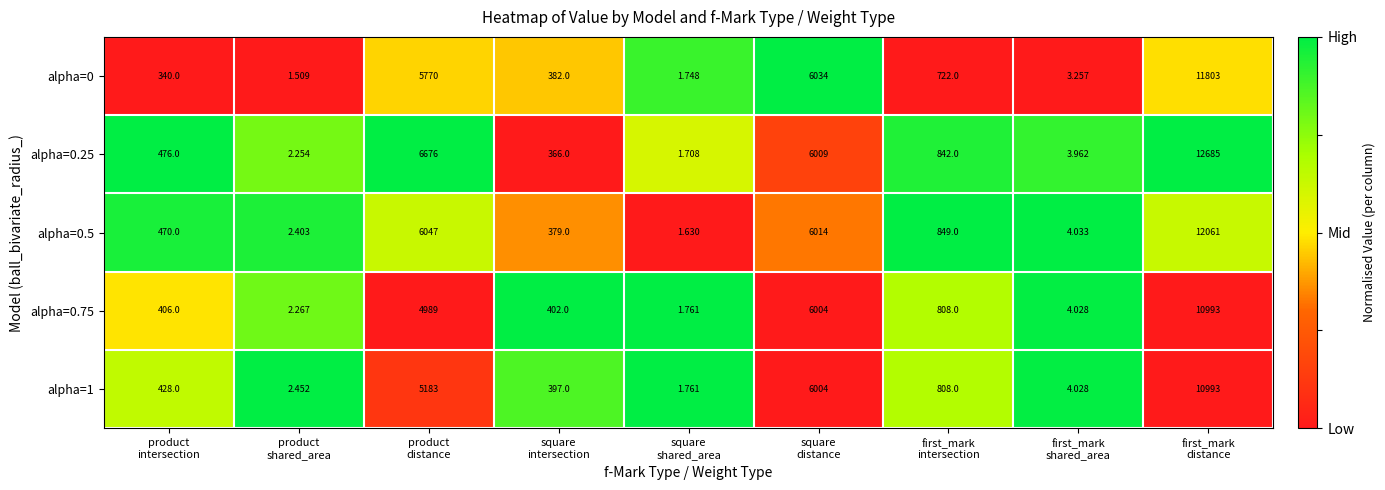

Count the number of data series in this chart.

5